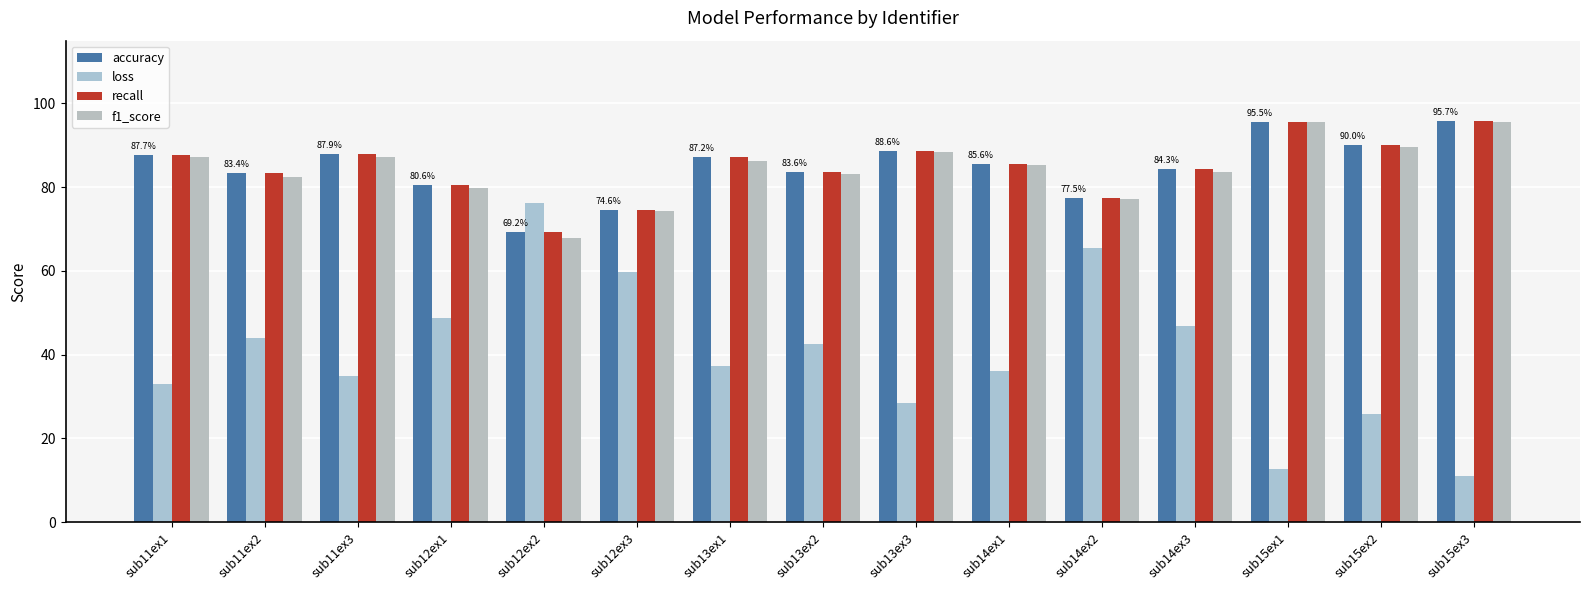

Rank the series by their maximum value, from lowest to highest.

loss, f1_score, accuracy, recall